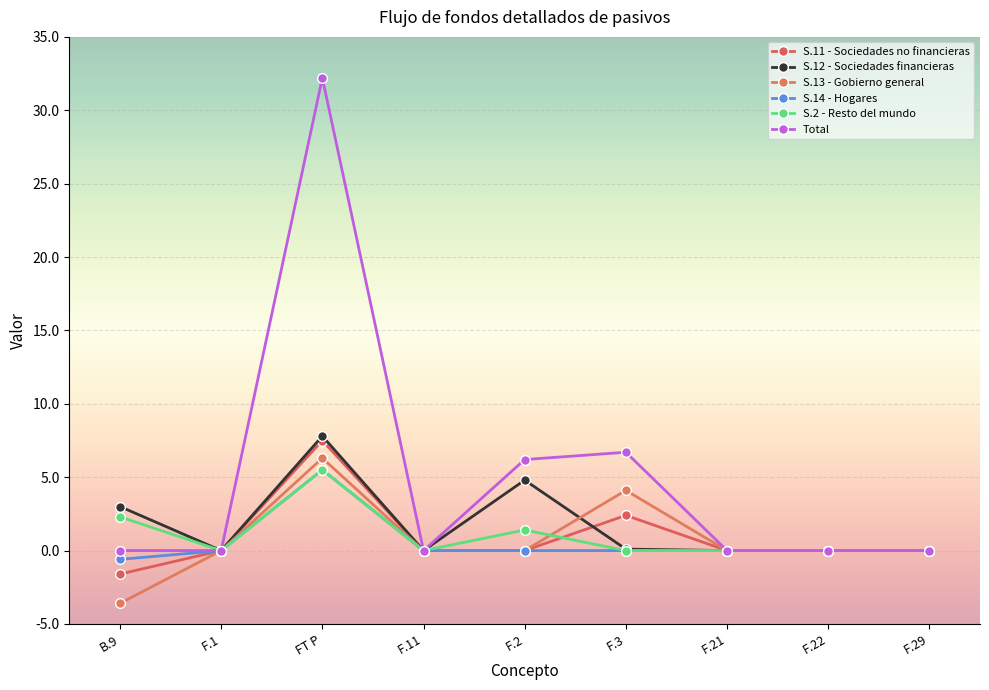

How many lines are shown in the chart?

6